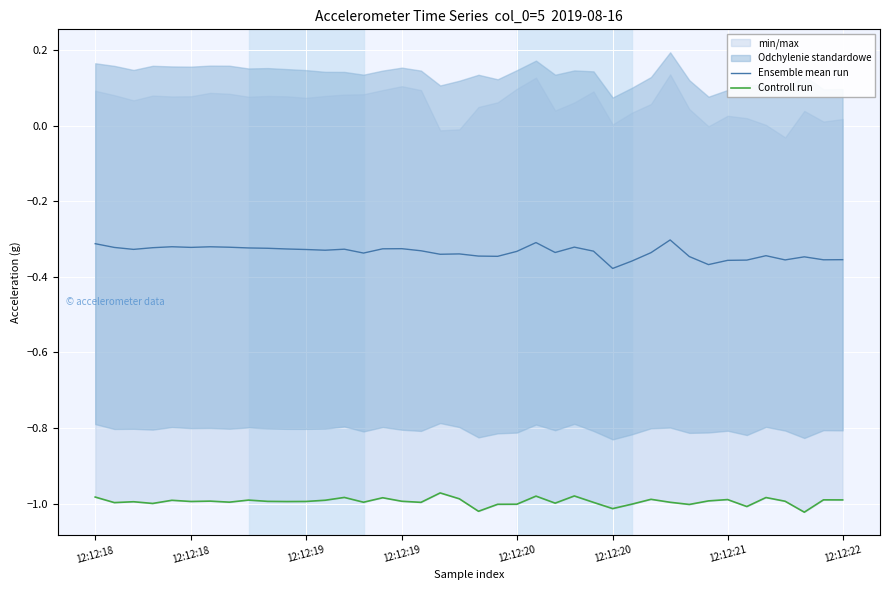

What is the difference between the second highest and minimum values in the Ensemble mean run series?

0.1